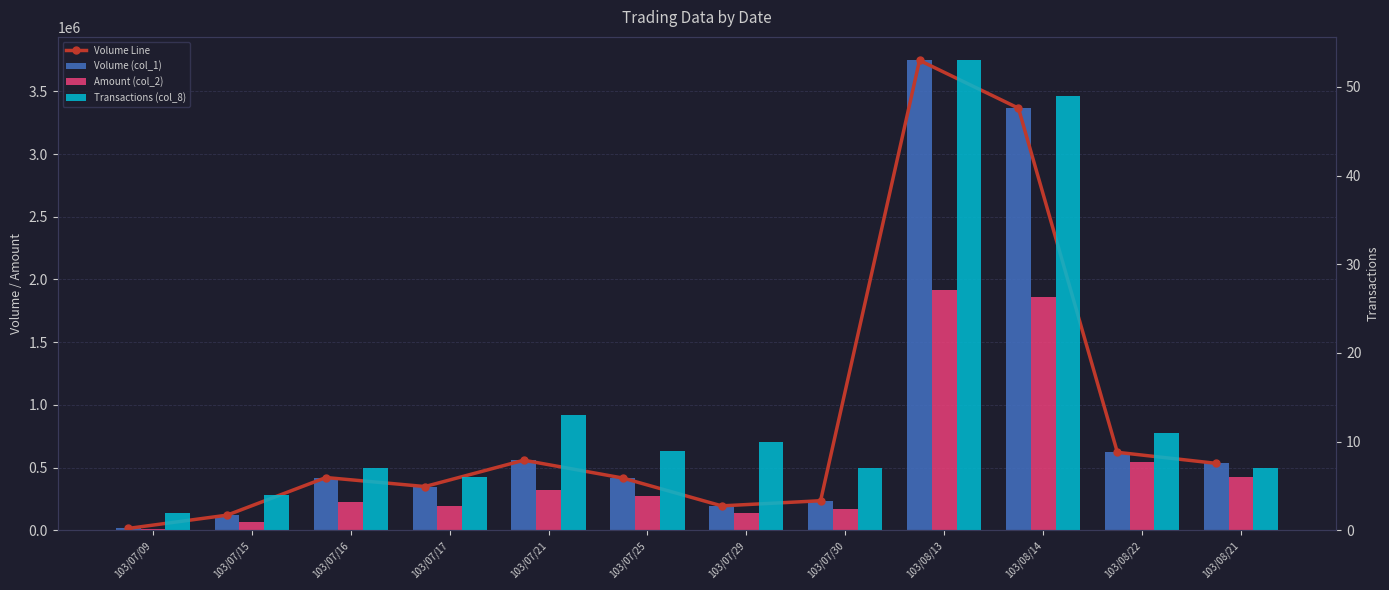

List the series in order of their peak value, highest first.

Volume Line, Volume (col_1), Amount (col_2), Transactions (col_8)